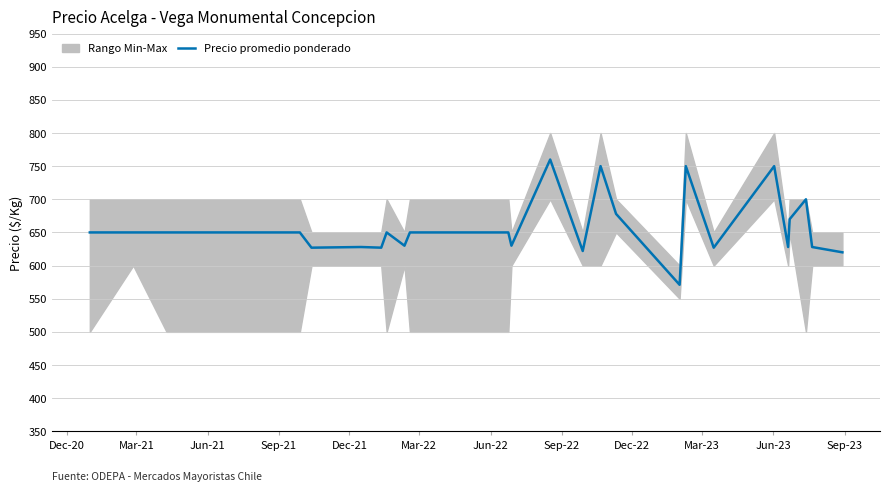

What is the lowest value of the Precio promedio ponderado series?

571